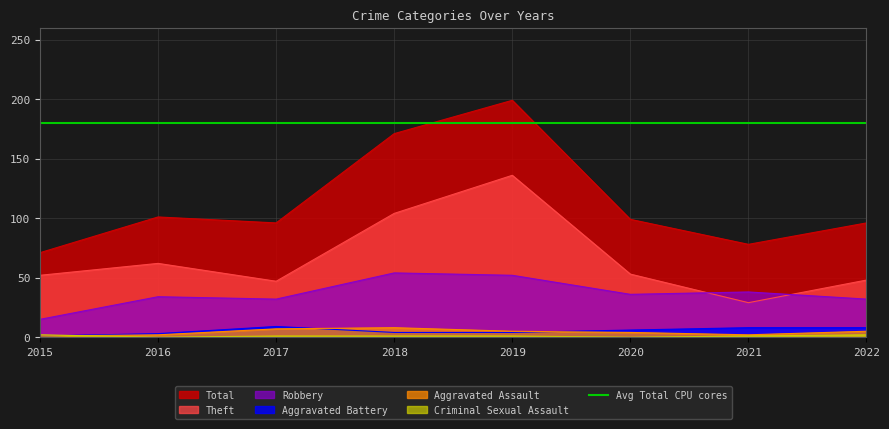

True or false: Aggravated Battery and Robbery intersect in this chart.

False